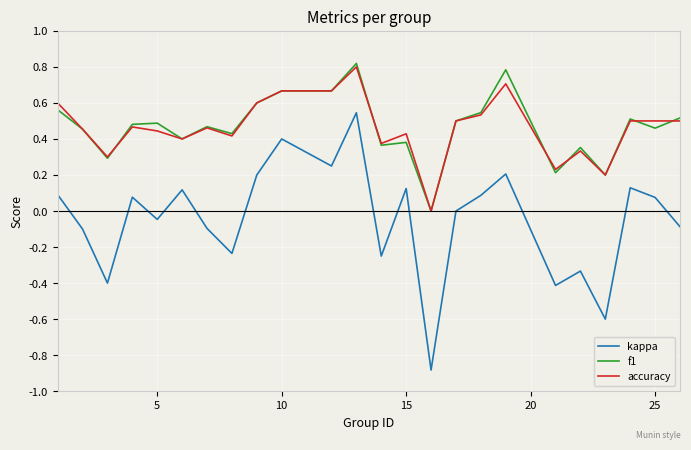

Which series has the widest spread of values?

kappa